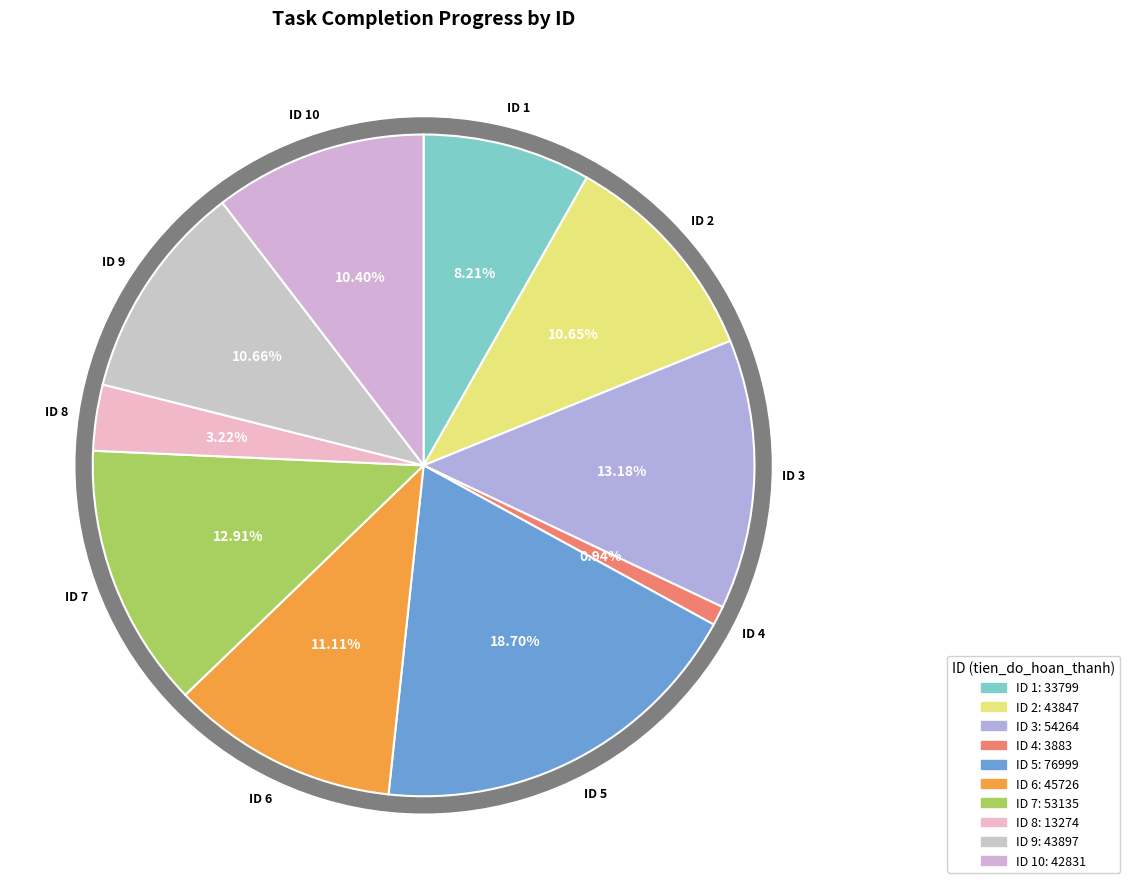

To the nearest percent, what portion does 9 represent?

11%